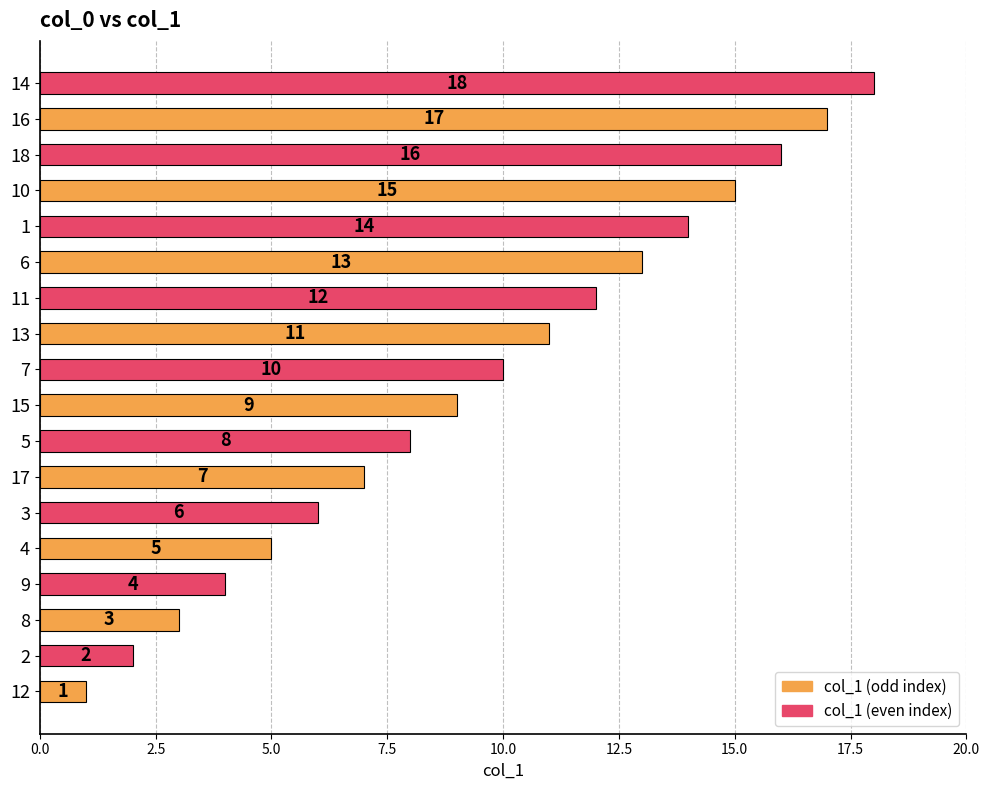

What is the average value?

10